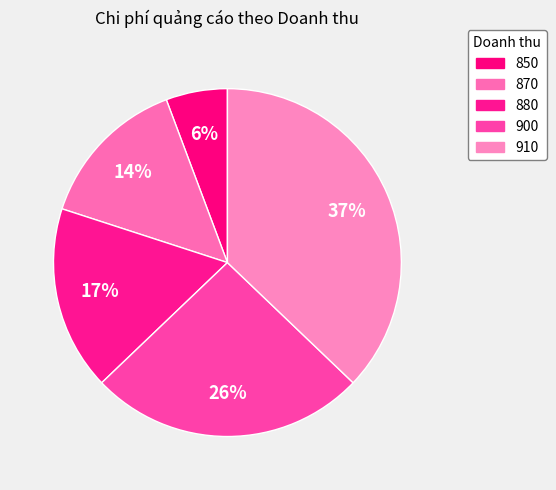

Between 850 and 870, which is larger?

870